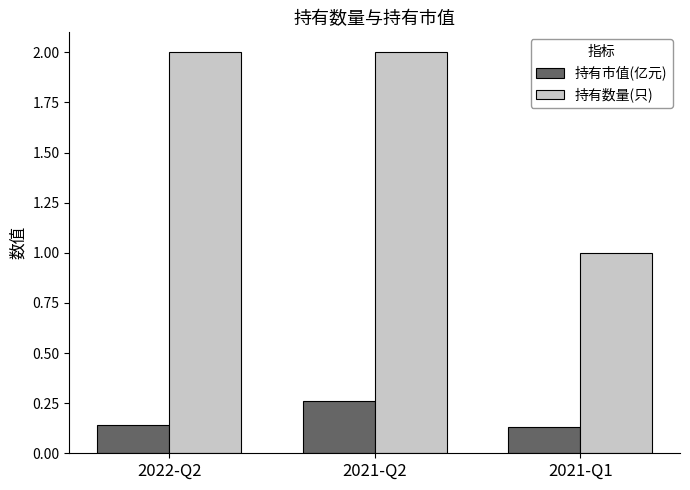

Which series has the largest total across all categories?

持有数量(只)